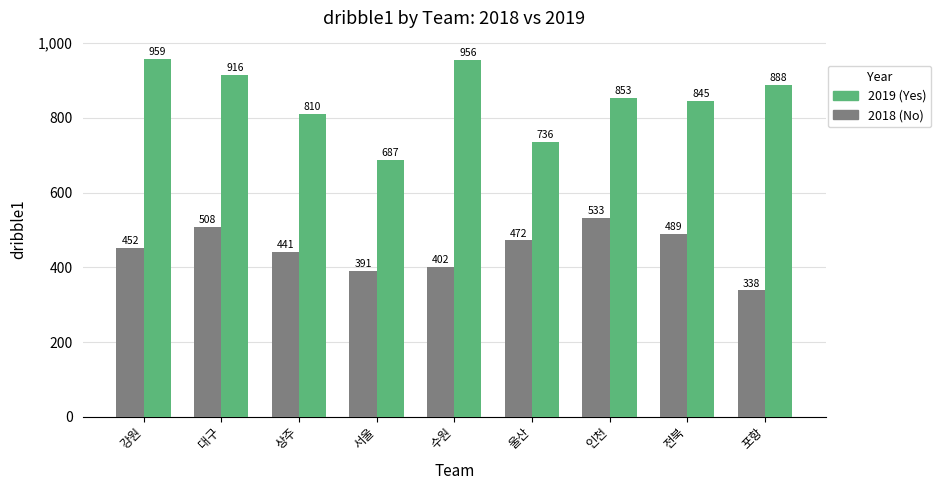

What is the minimum value shown in the chart?

338